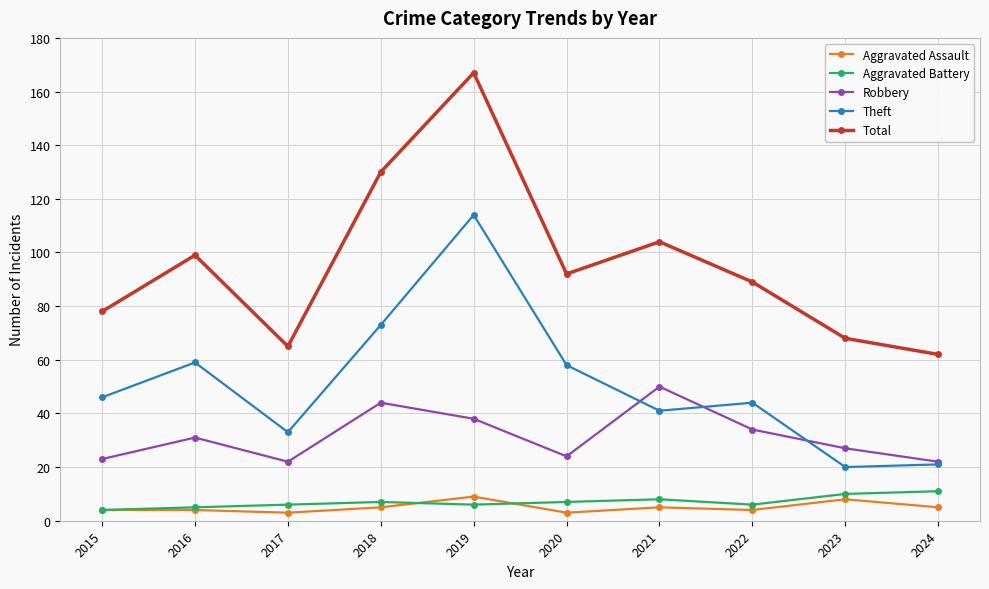

What is the approximate value of Aggravated Battery at 2020?

7